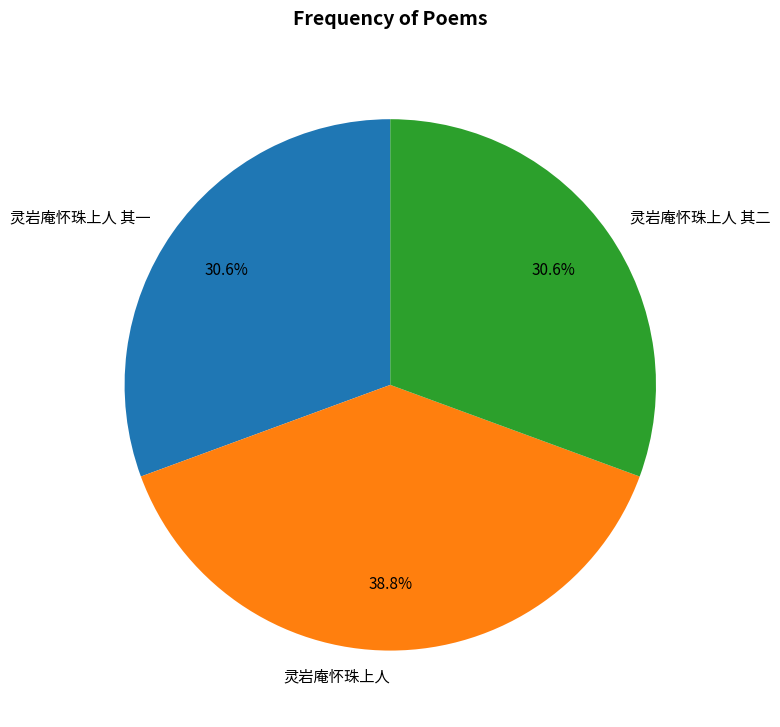

What is the total percentage of 灵岩庵怀珠上人 and 灵岩庵怀珠上人 其二?

69.4%